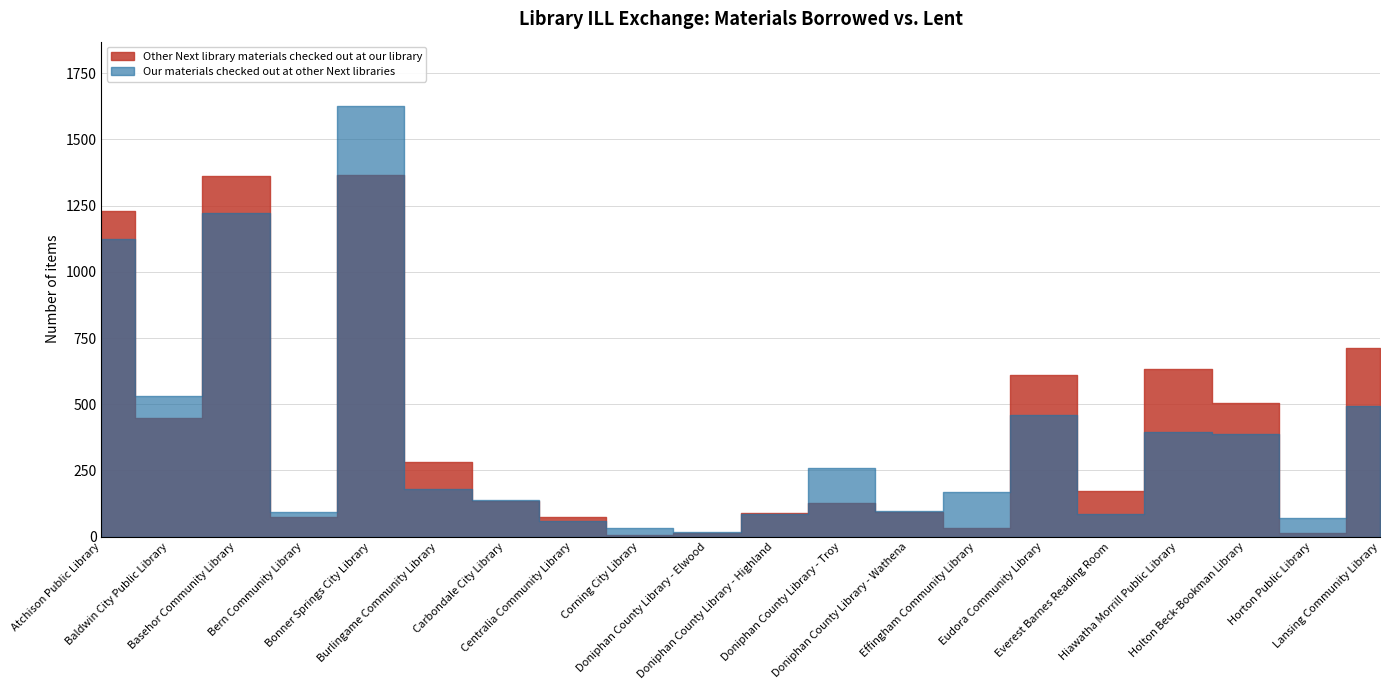

What is the difference between the maximum and second lowest values in the Other Next library materials checked out at our library series?

1354